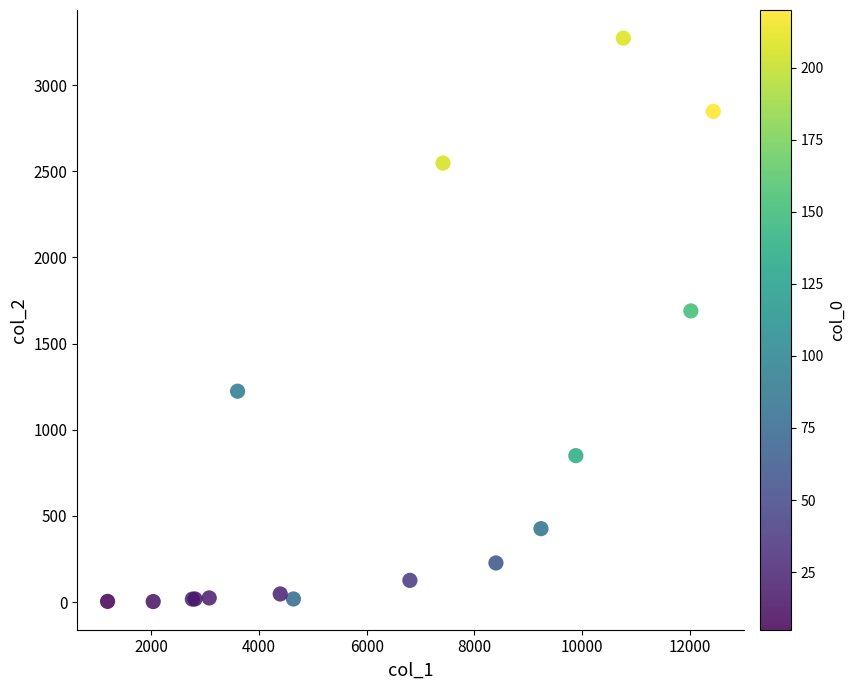

What Y value in the scatter plot is closest to 1638?

1690